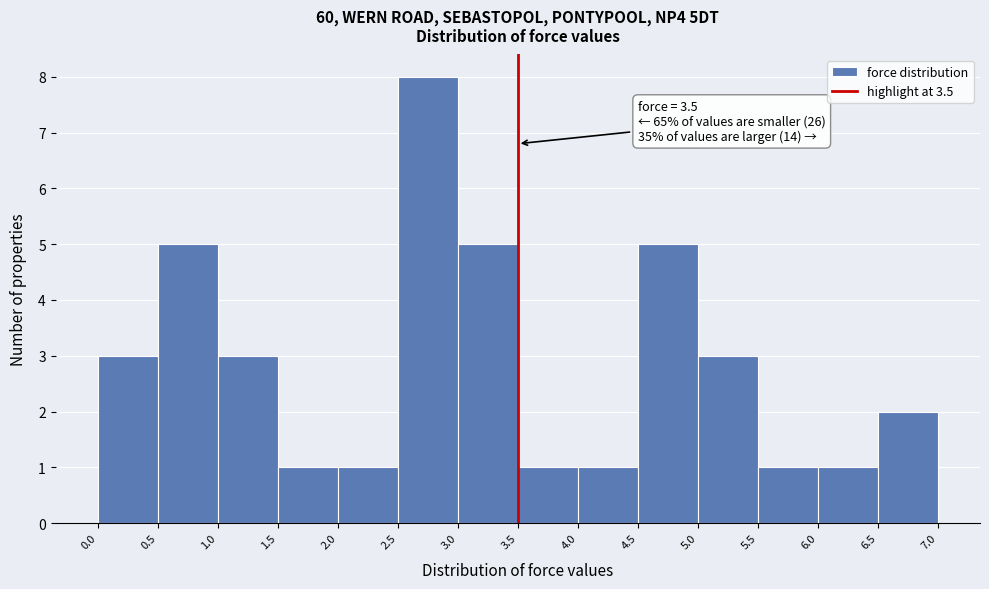

Which range on the x-axis has the tallest bar?

2.5 to 3.0